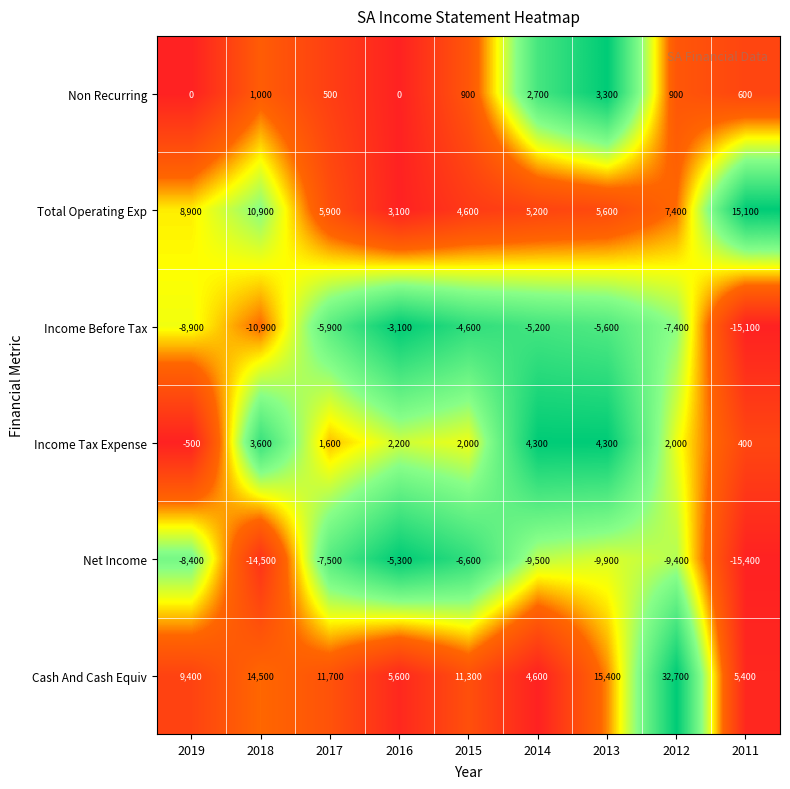

List the series in order of their peak value, highest first.

Cash And Cash Equiv, Total Operating Exp, Income Tax Expense, Non Recurring, Income Before Tax, Net Income